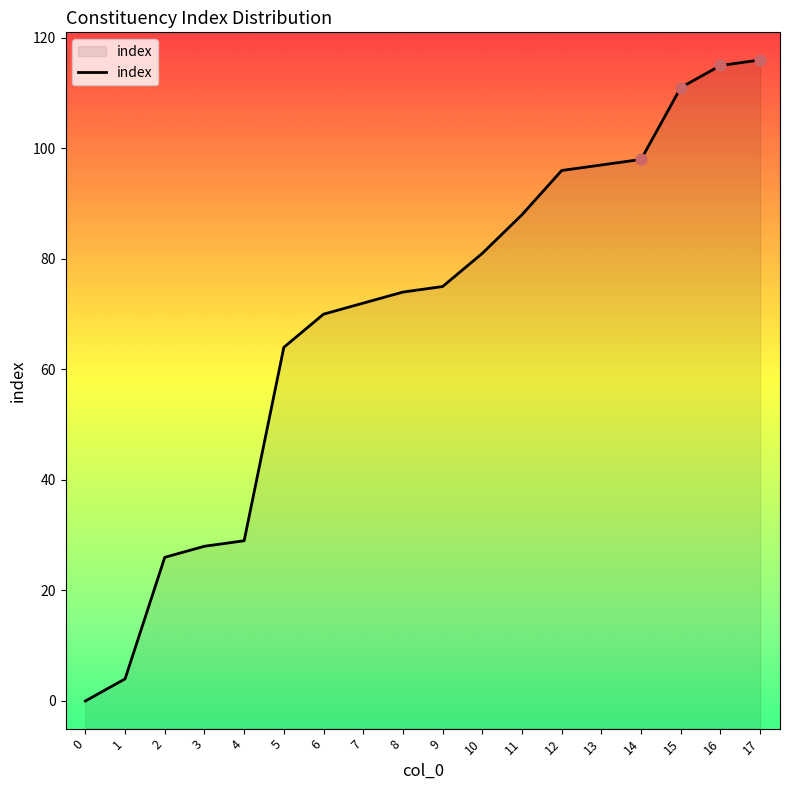

What is the ratio of the value at 16 to the value at 17?

1.0